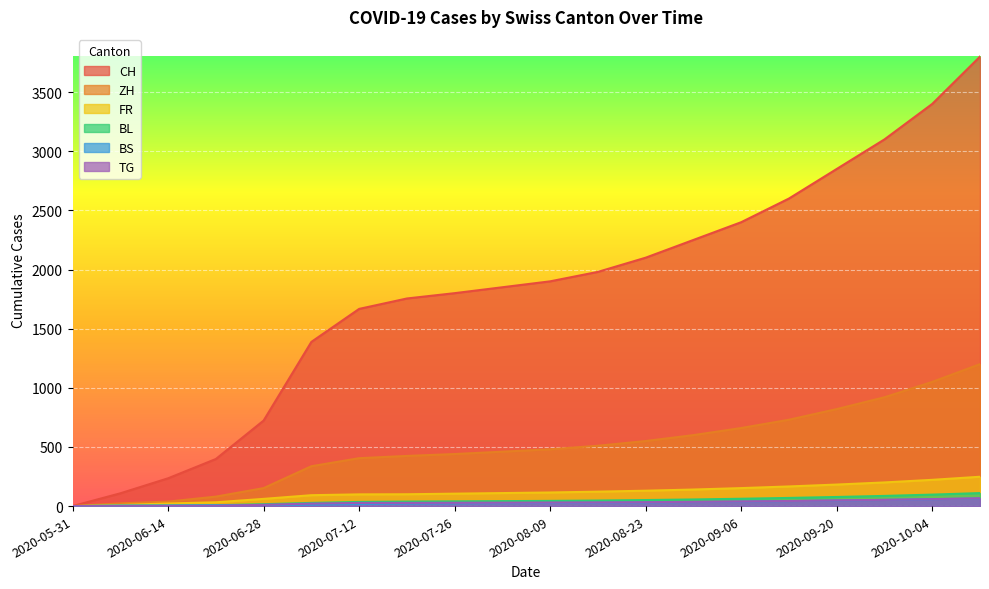

True or false: BL and FR cross at least once.

False